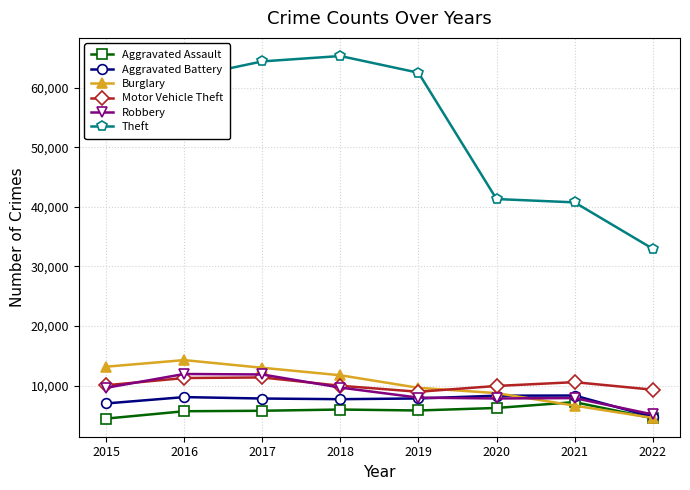

What are all the series names shown in the legend?

Aggravated Assault, Aggravated Battery, Burglary, Motor Vehicle Theft, Robbery, Theft